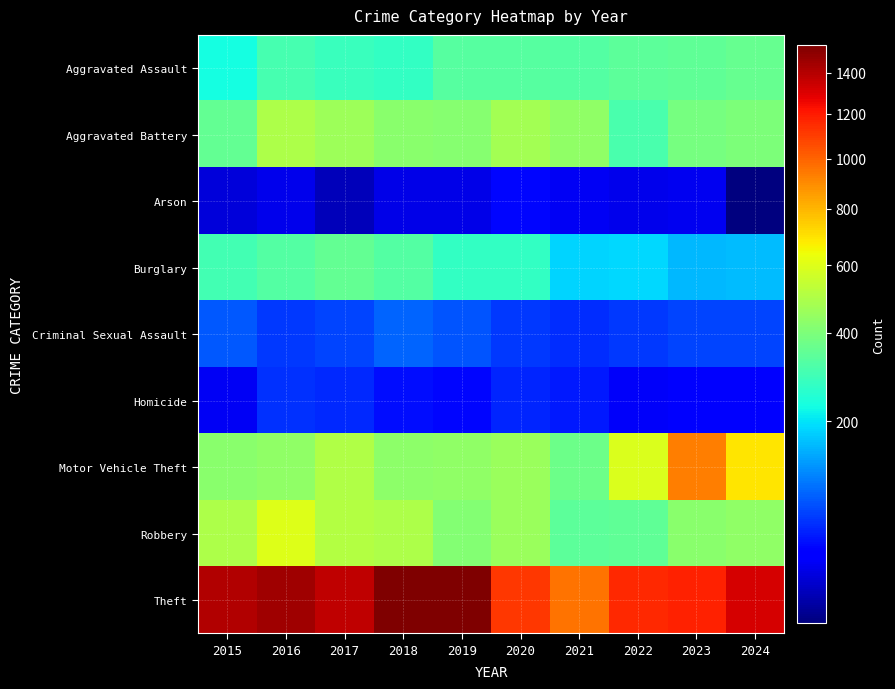

Count the number of categories in the chart.

10